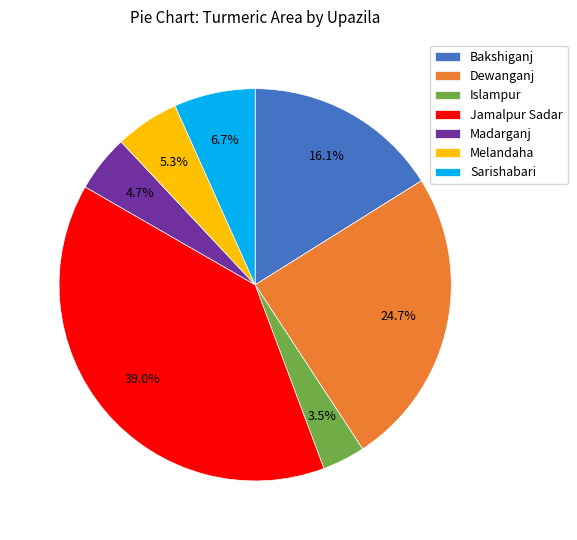

Does Islampur represent more than half of the total?

No